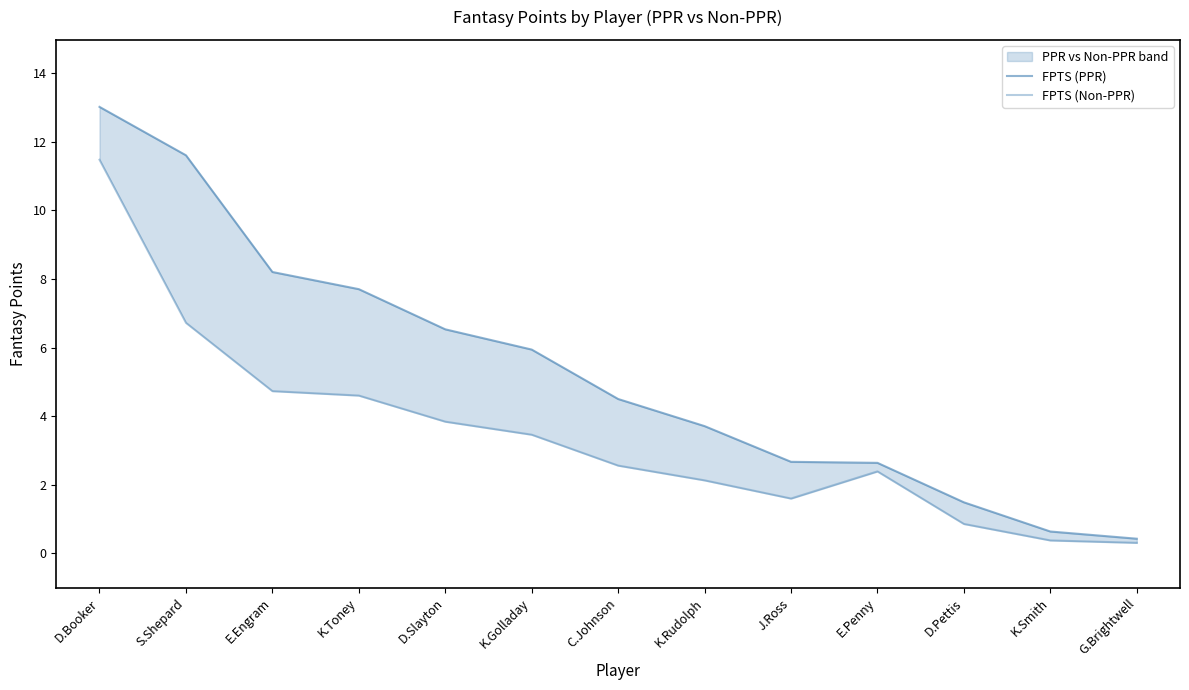

Which category has the highest value across all series?

D.Booker